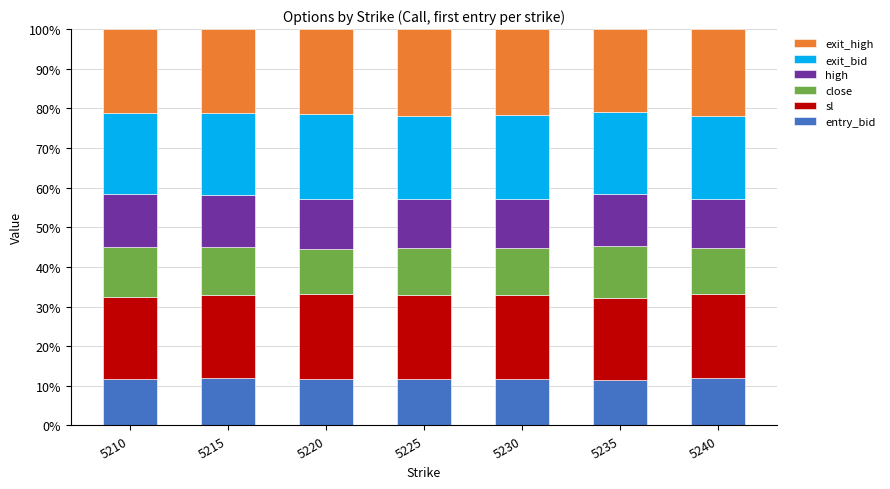

What is the maximum value for entry_bid?

12.1